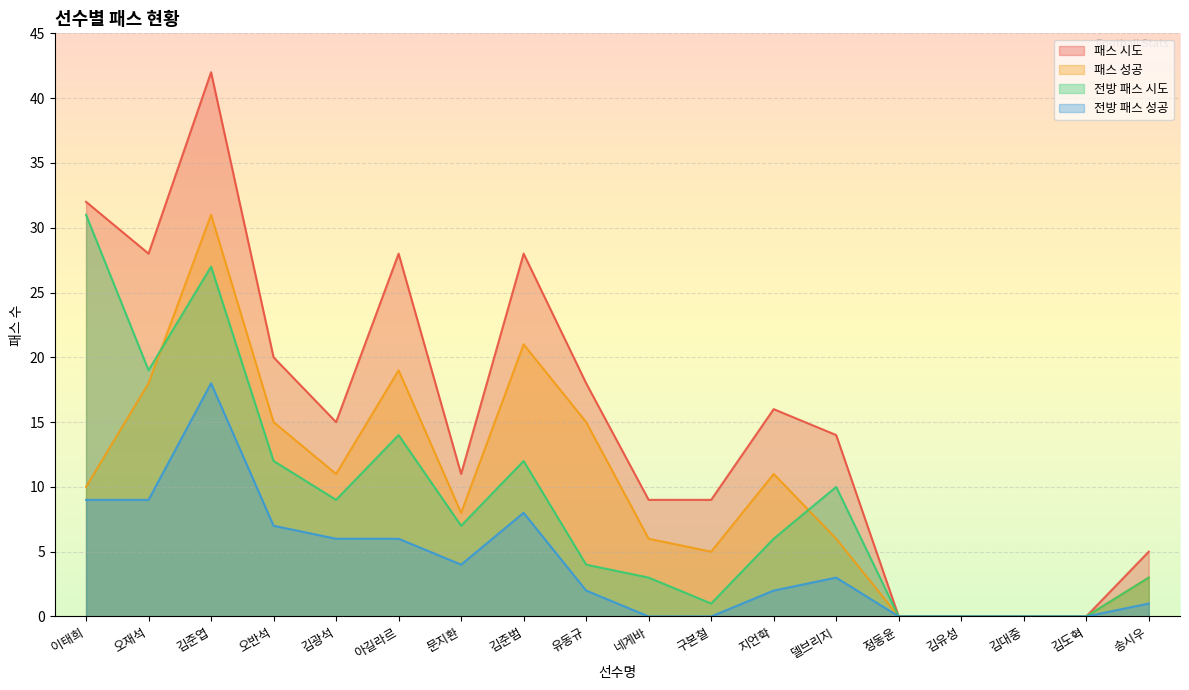

List the labels in order of 패스 시도 value, largest first.

김준엽, 이태희, 오재석, 아길라르, 김준범, 오반석, 유동규, 지언학, 김광석, 델브리지, 문지환, 네게바, 구본철, 송시우, 정동윤, 김유성, 김대중, 김도혁